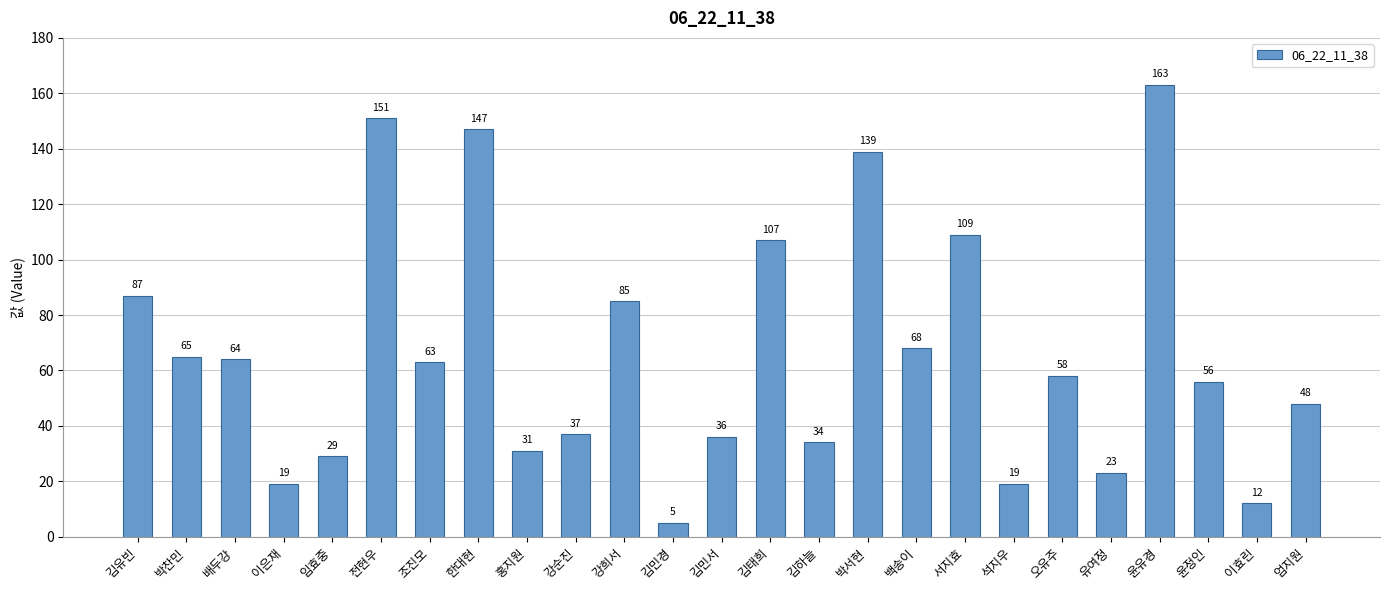

Does the chart contain stacked bars?

No